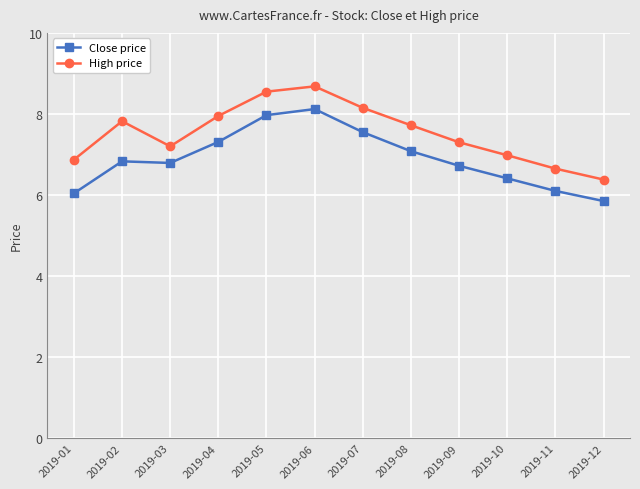

Does the chart display data point markers on the line(s)?

Yes